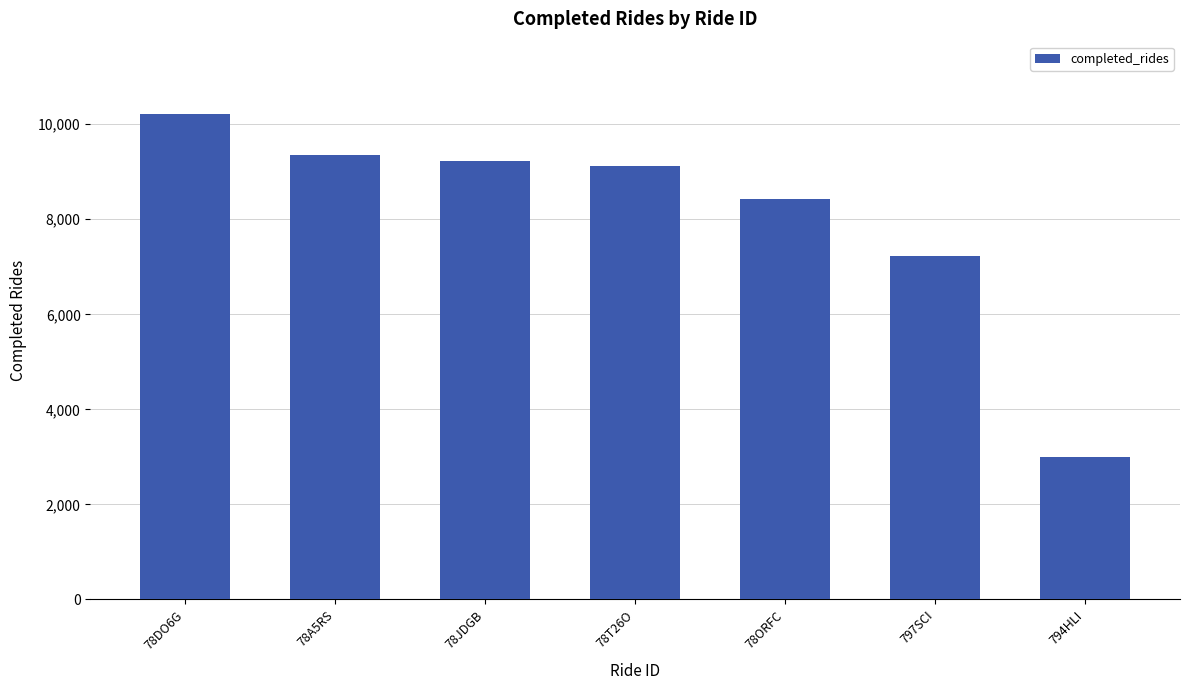

Where does the data first go above 9112?

78DO6G